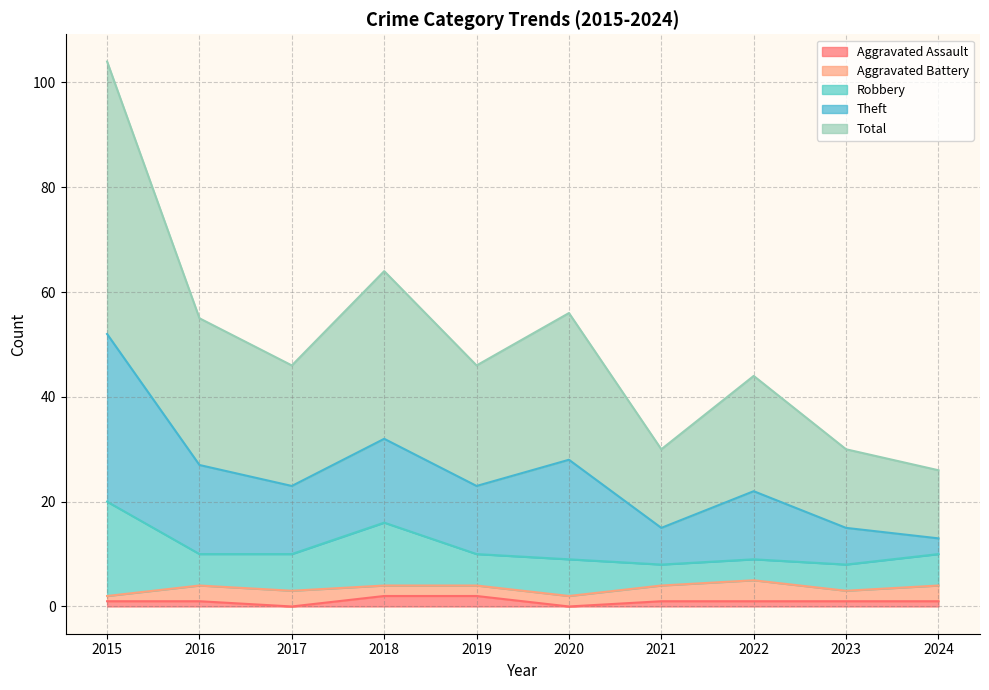

True or false: Robbery has a value of 10 at 2016.

False